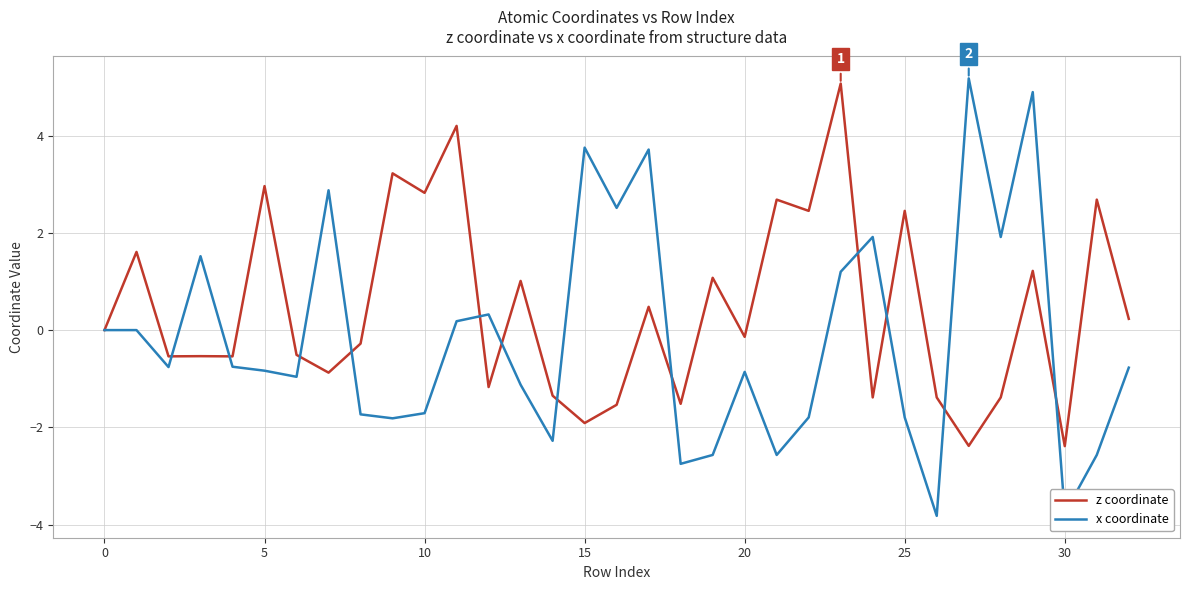

Which series has the largest total across all categories?

z coordinate